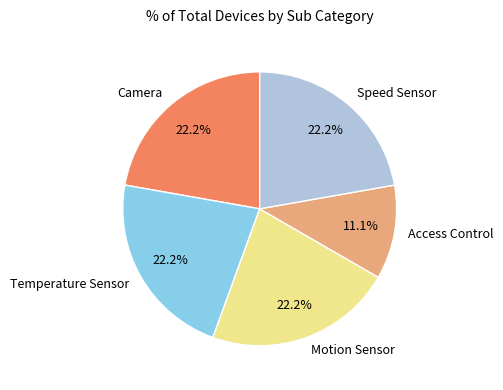

What is the smallest slice in the pie chart?

Access Control